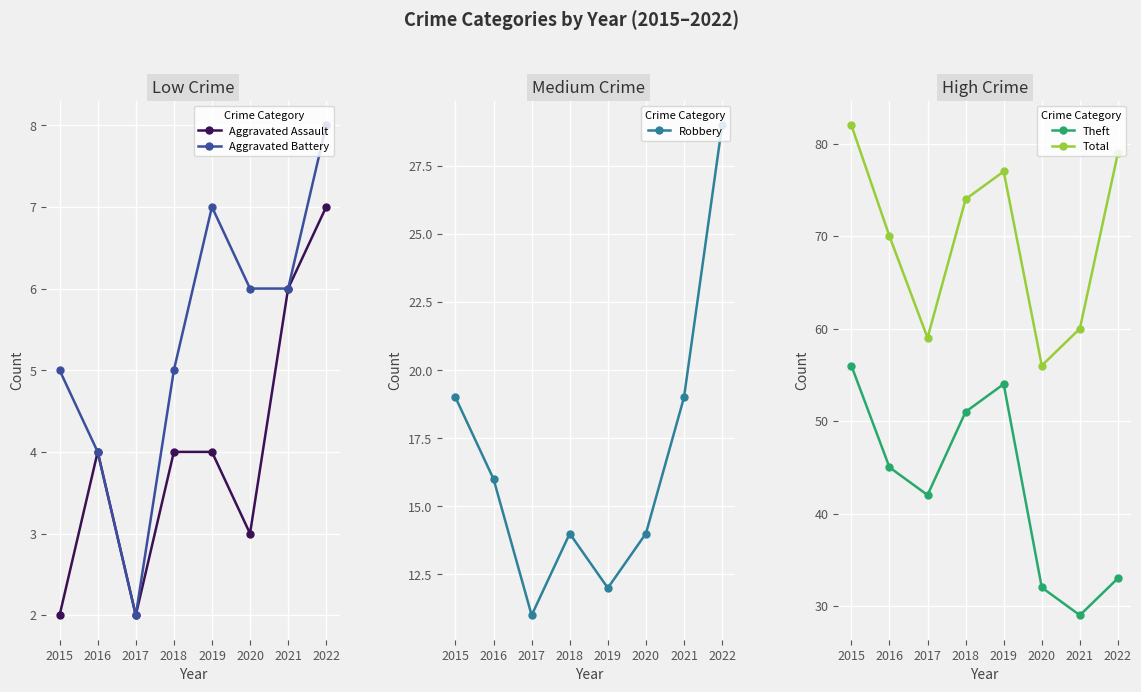

True or false: Robbery and Total cross at least once.

False